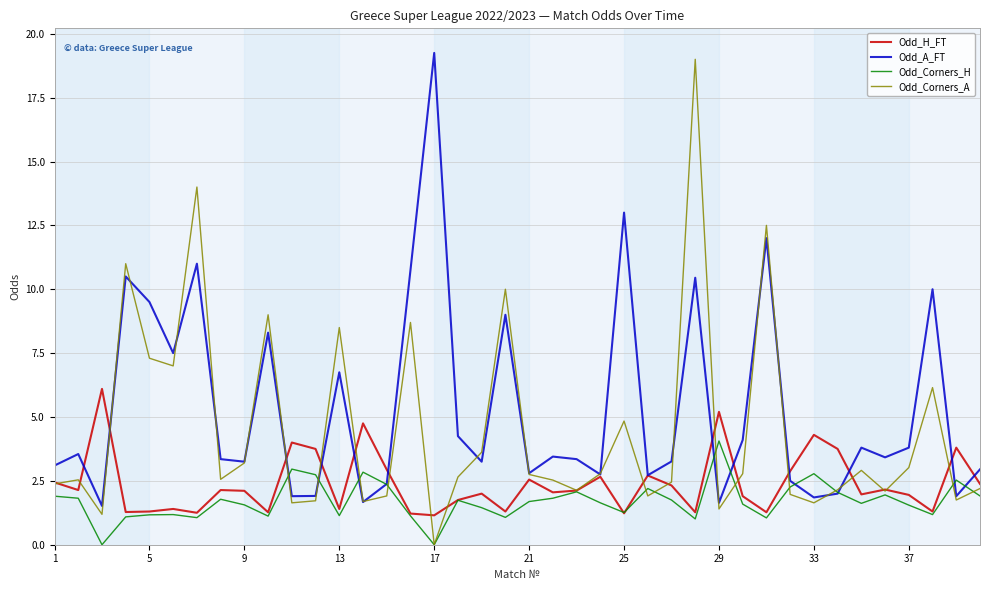

True or false: Odd_A_FT has more than 2 interior local peaks.

True